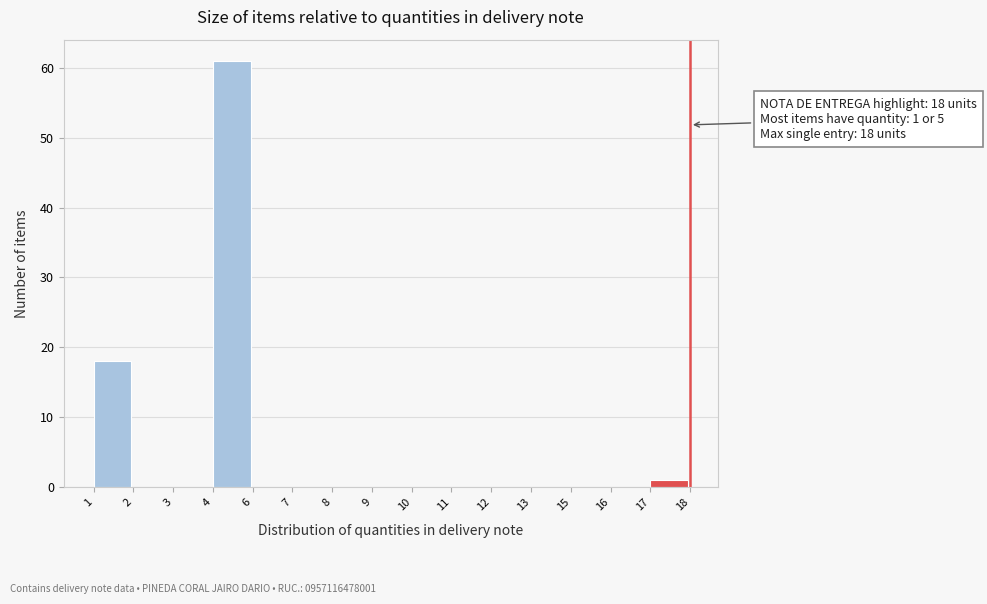

Reading left to right, extract all data points from this chart.

1=18	2=0	3=0	4=61	6=0	7=0	8=0	9=0	10=0	11=0	12=0	13=0	15=0	16=0	17=1